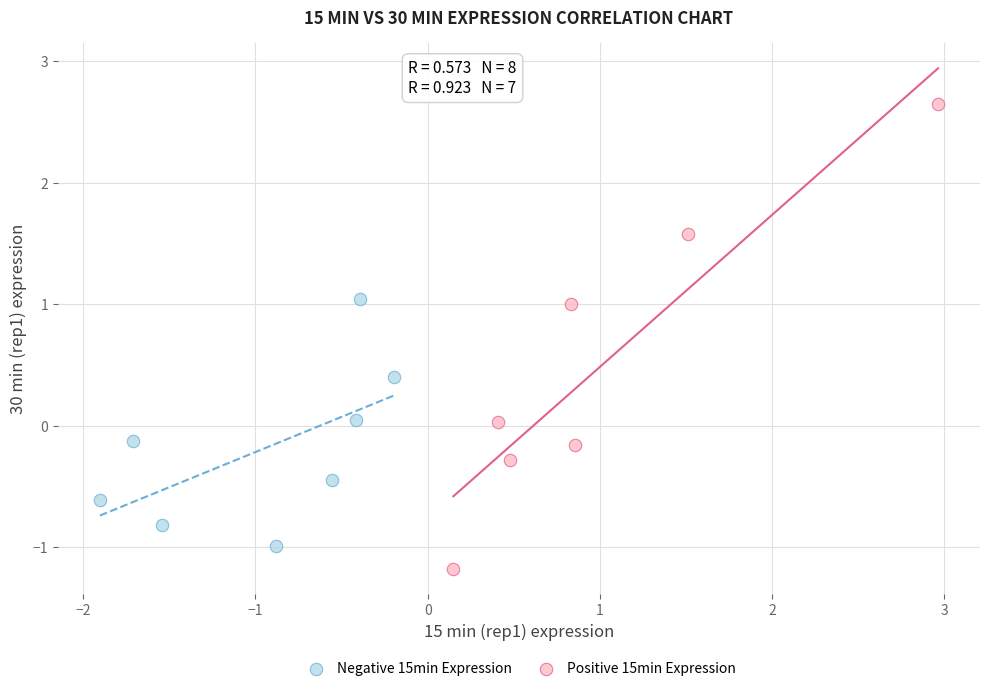

Which series reaches the maximum Y coordinate?

Positive 15min Expression